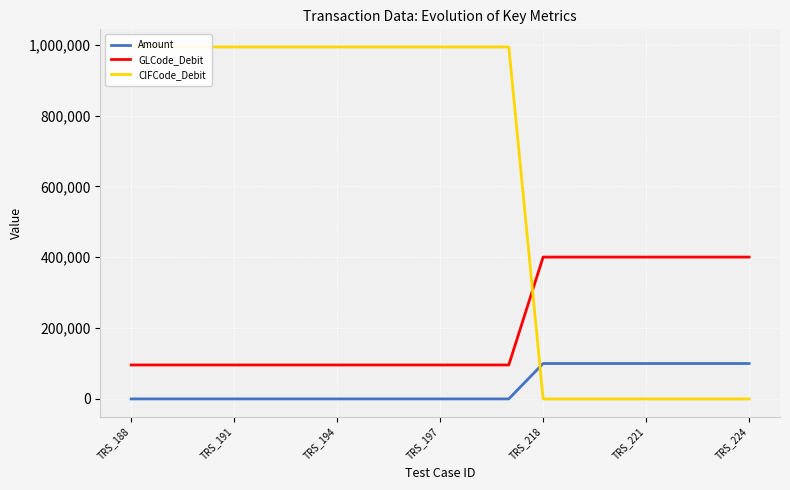

True or false: Amount and GLCode_Debit cross at least once.

False